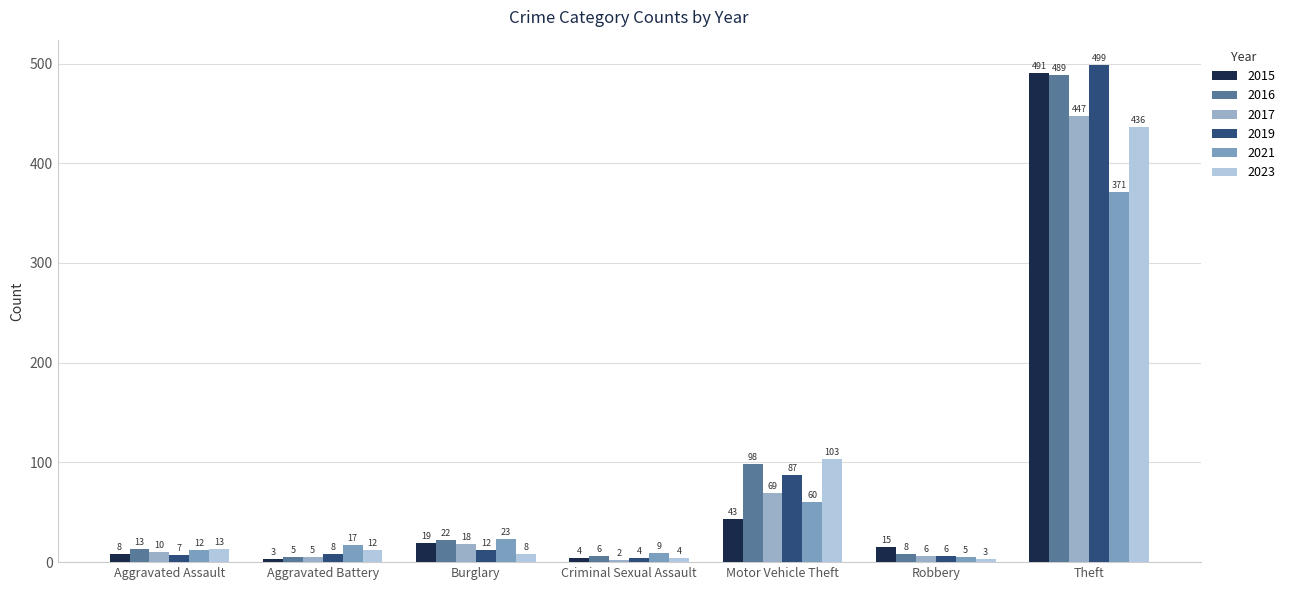

What is the difference between the 2016 values at Robbery and Burglary?

14